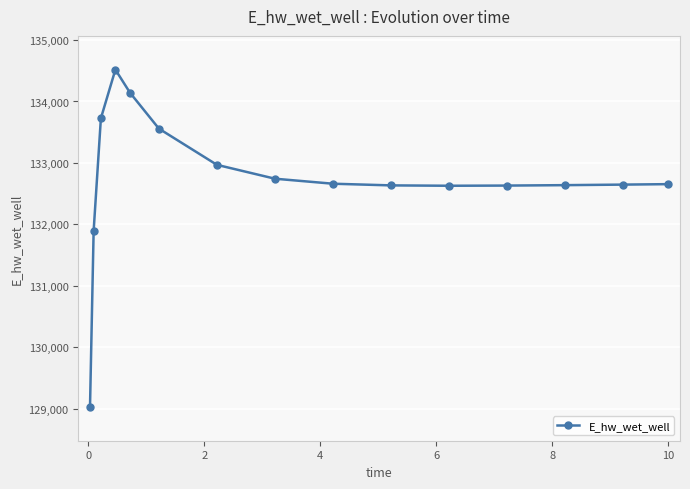

What is the sum of all values?

1991081.4